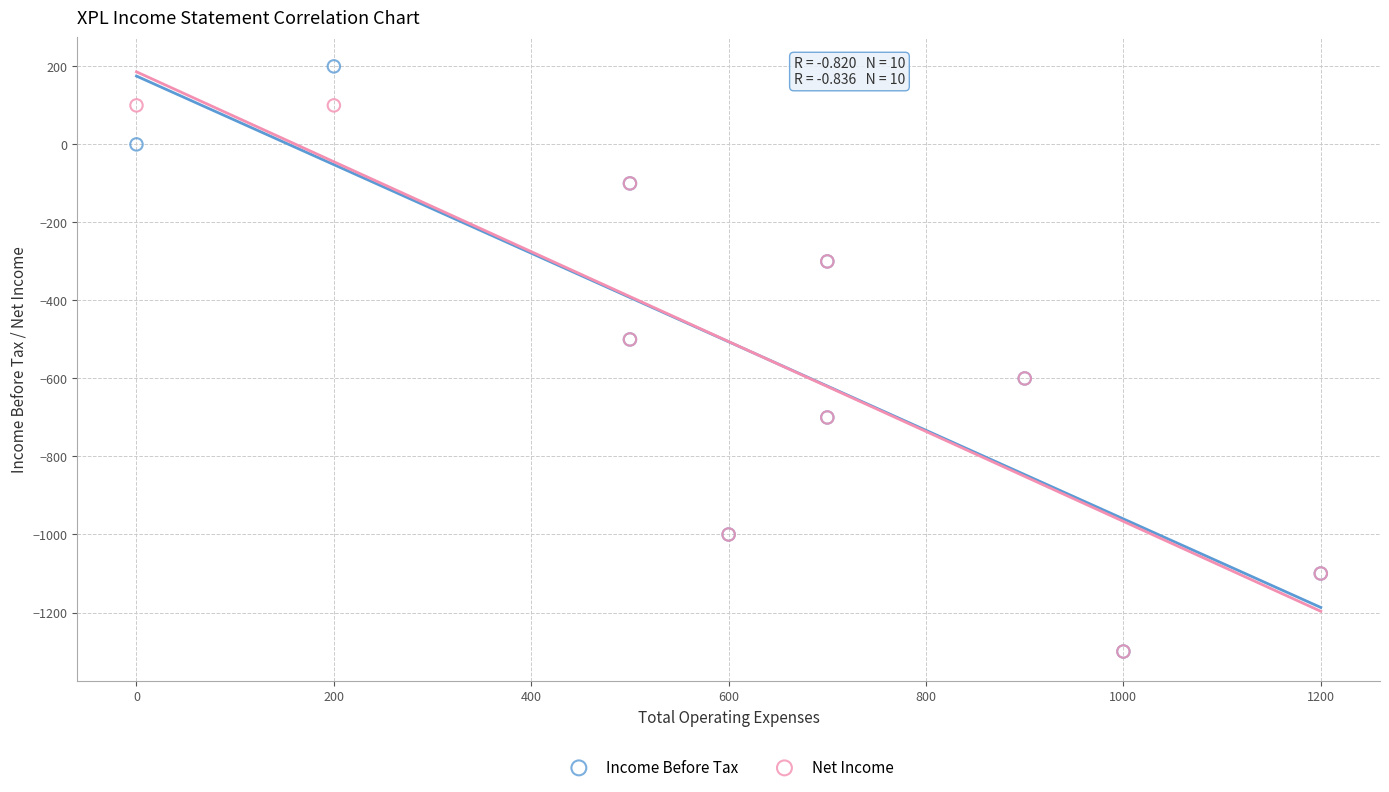

What are all the series names shown in the legend?

Income Before Tax, Net Income